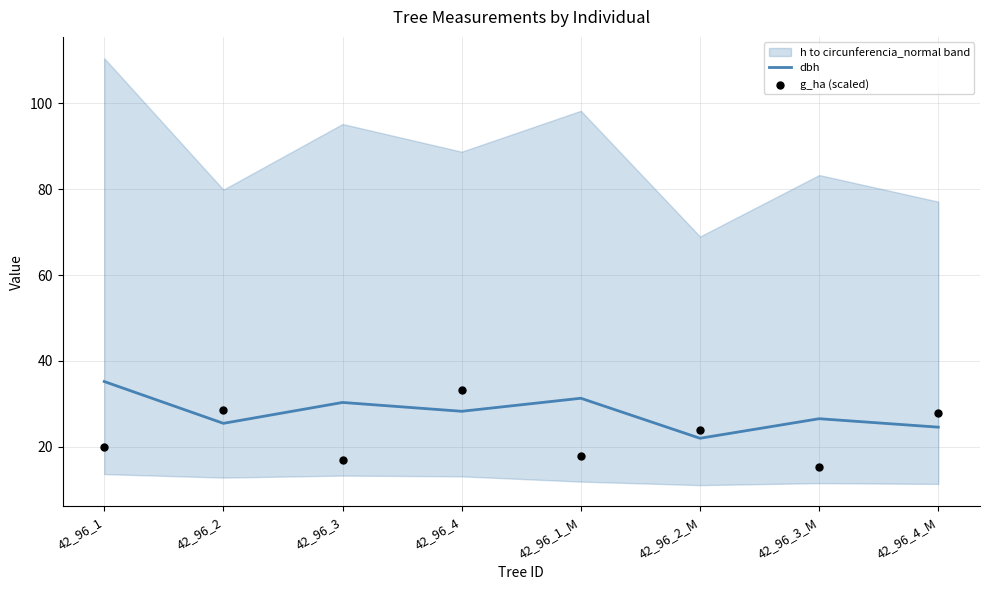

Is the value of dbh at 42_96_4_M greater than the value of g_ha (scaled) at 42_96_1?

Yes